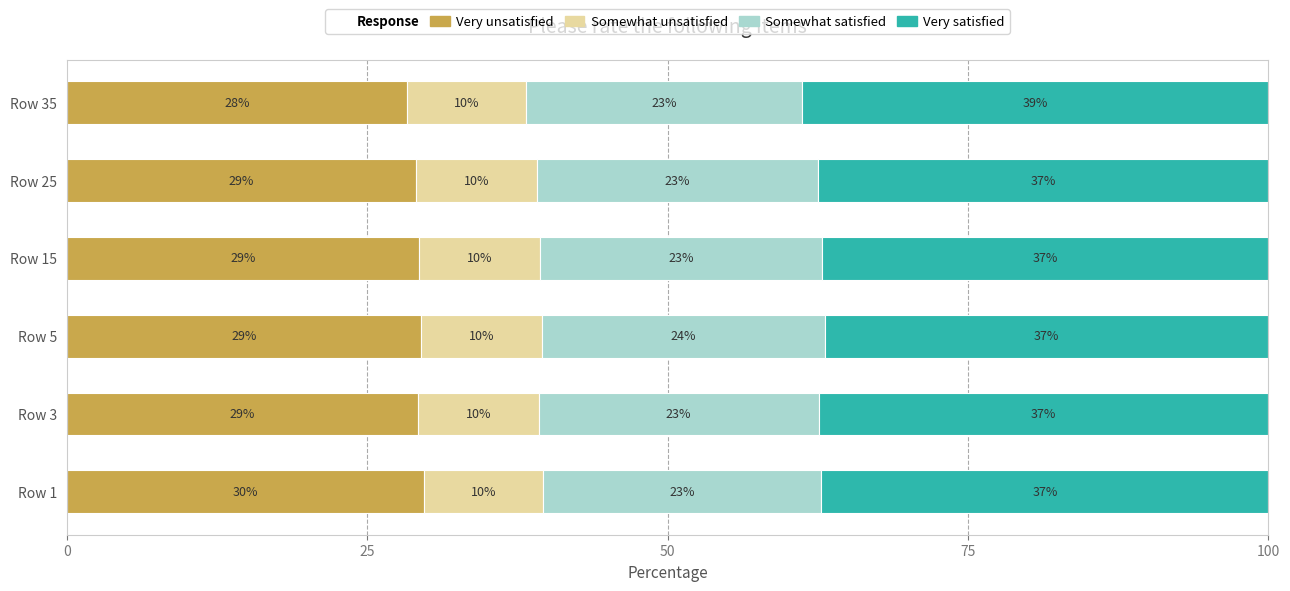

Which category has the highest value in the Very unsatisfied series?

Row 1